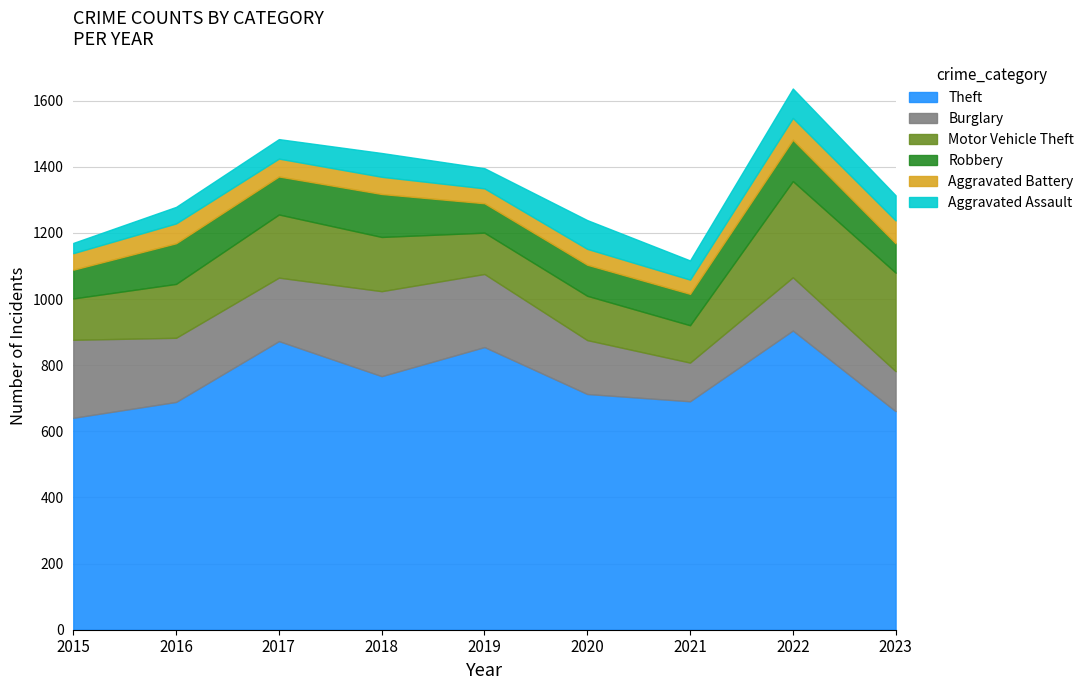

True or false: Burglary and Robbery intersect in this chart.

False